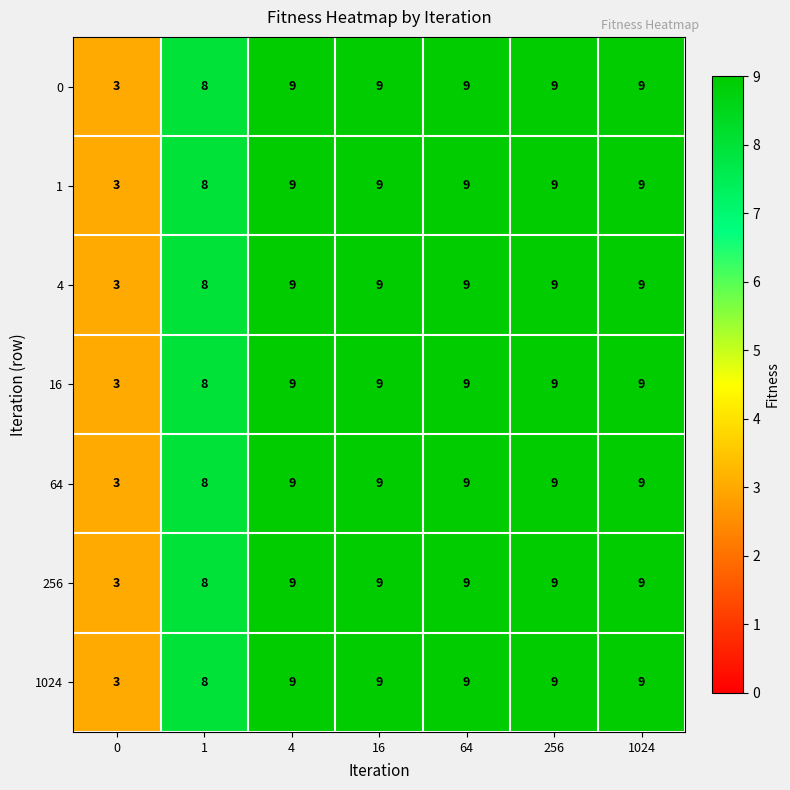

What is the difference between the 1024 values at 256 and 0?

6